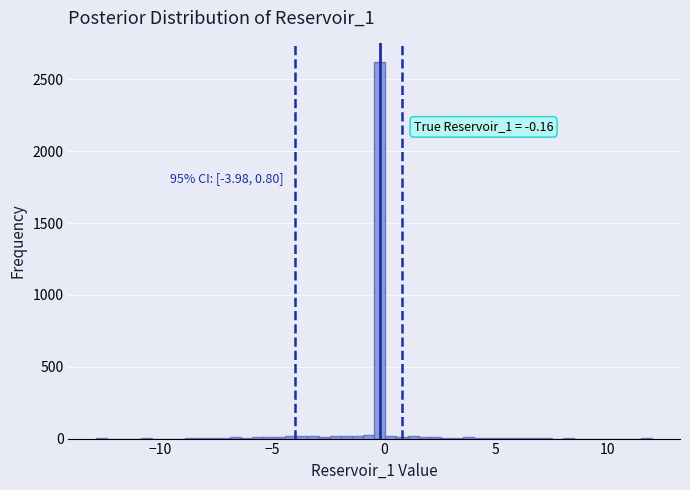

Read against the x-axis, roughly where is the centre of the tallest bar?

0.0